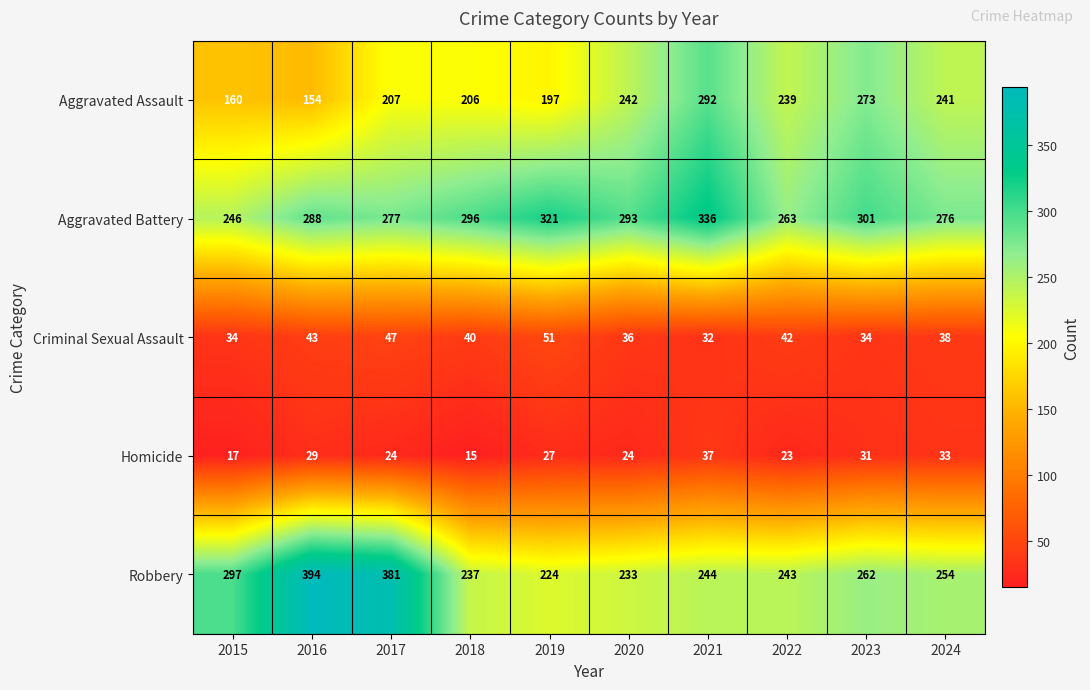

How many data points in Homicide are less than 27?

5